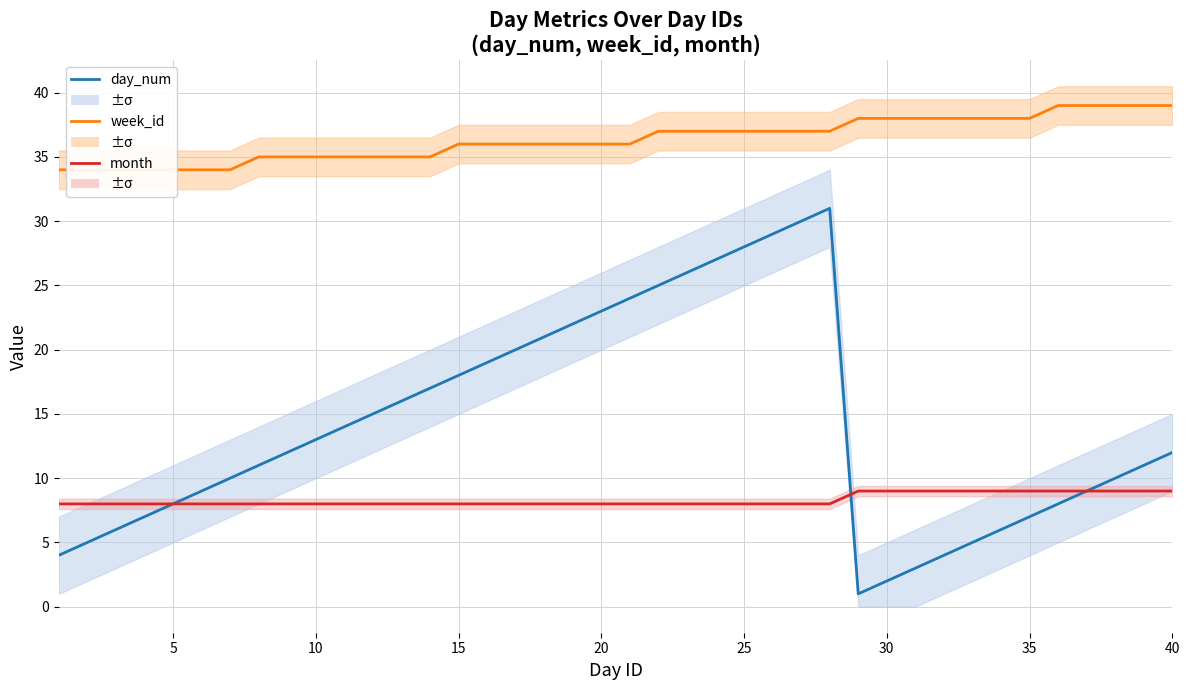

True or false: day_num and week_id cross at least once.

False